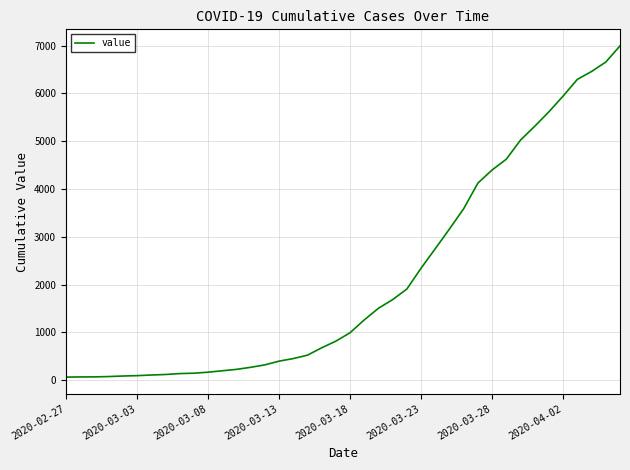

What is the greatest value displayed?

6995